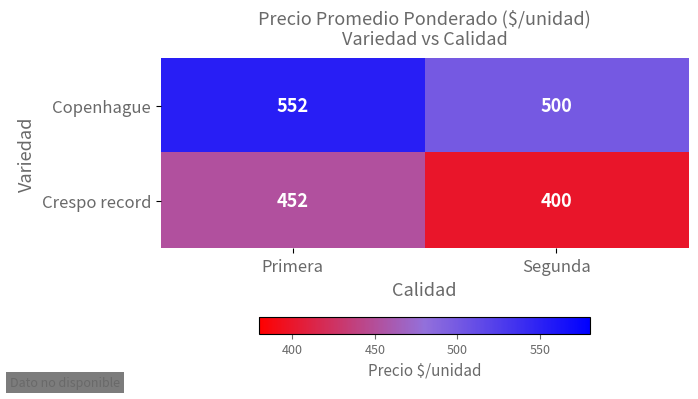

At which category is the sum across all series the highest?

Primera